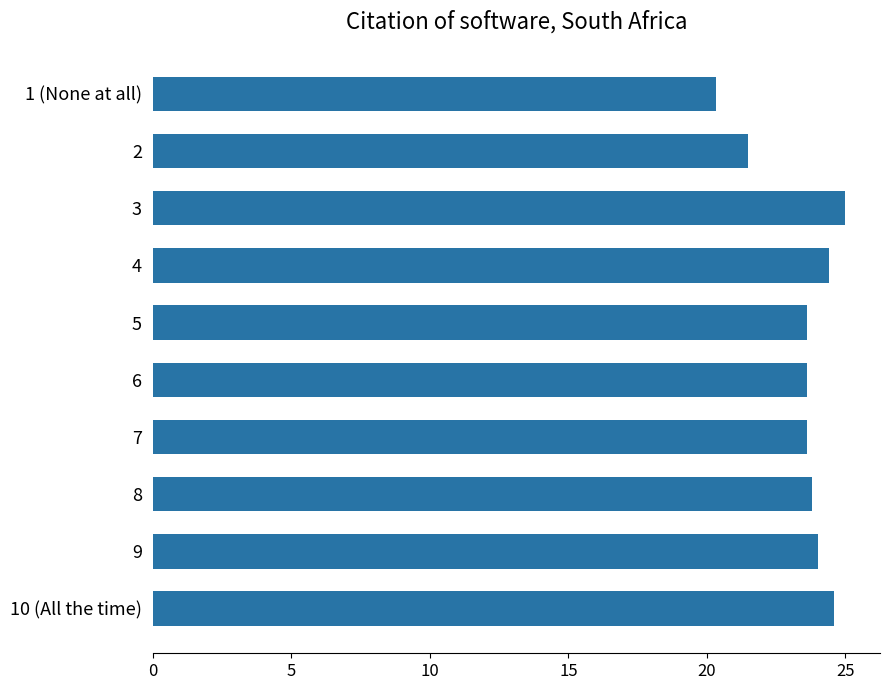

What is the maximum value shown in the chart?

25.0